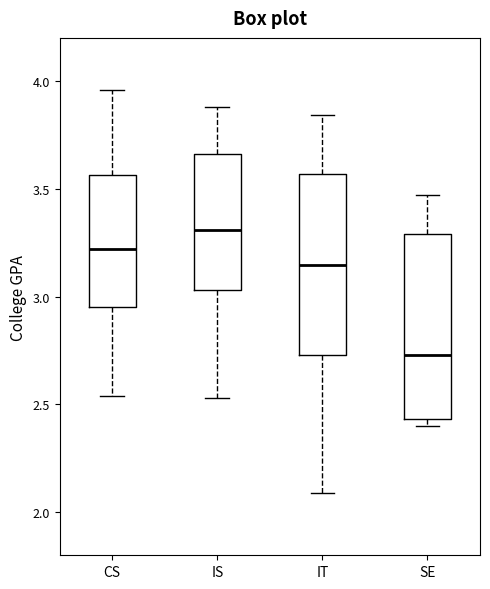

Where is the upper edge of the box for IT on the y-axis? The values are not printed on the chart, so give them approximately, as read against the axis.

3.55